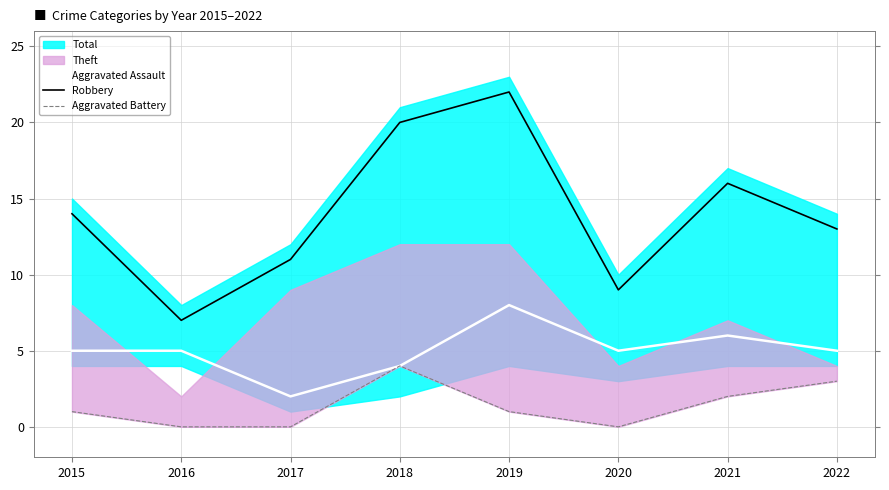

At which category does Aggravated Battery reach its first local peak?

2018